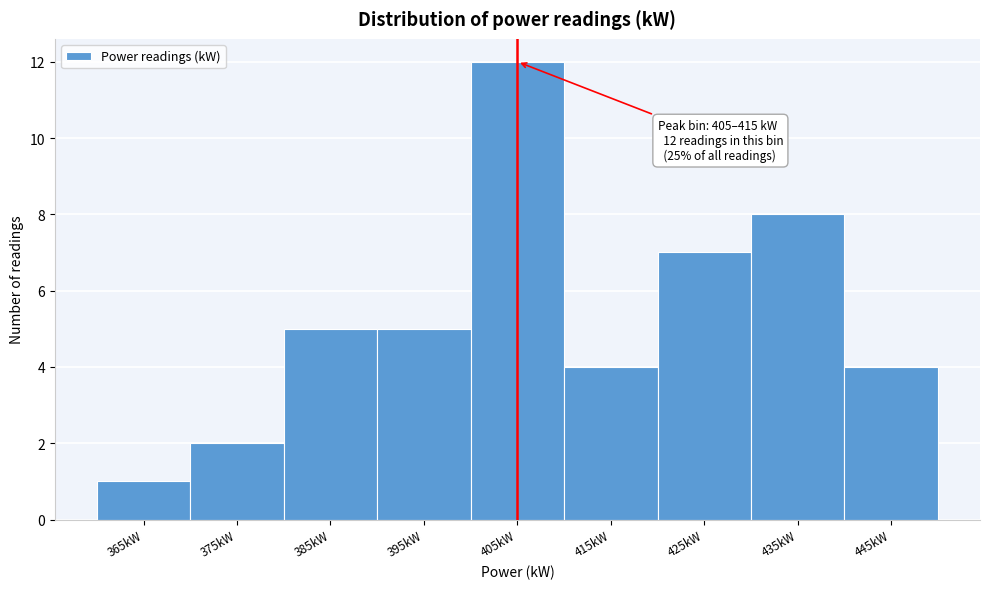

Reading left to right, transcribe all the data shown in this chart.

1	2	5	5	12	4	7	8	4